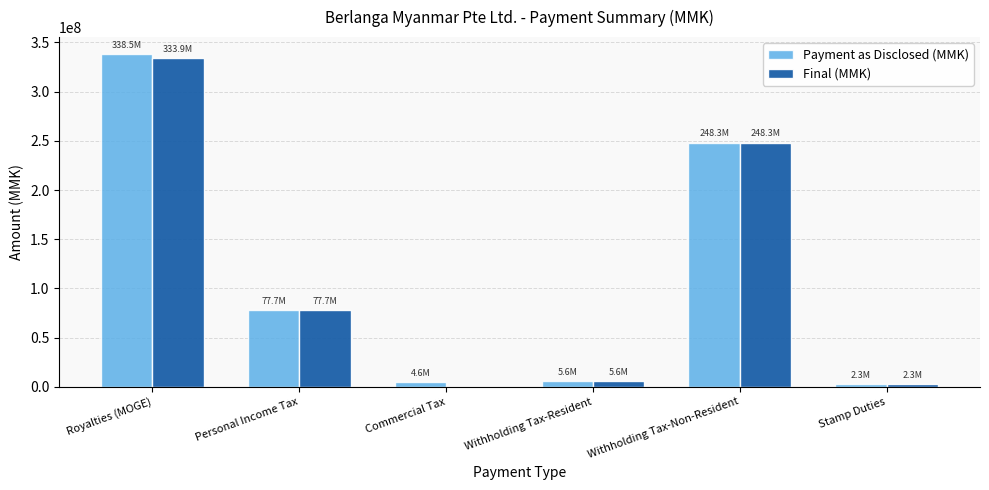

What is the sum of all Final (MMK) values?

667843197.1